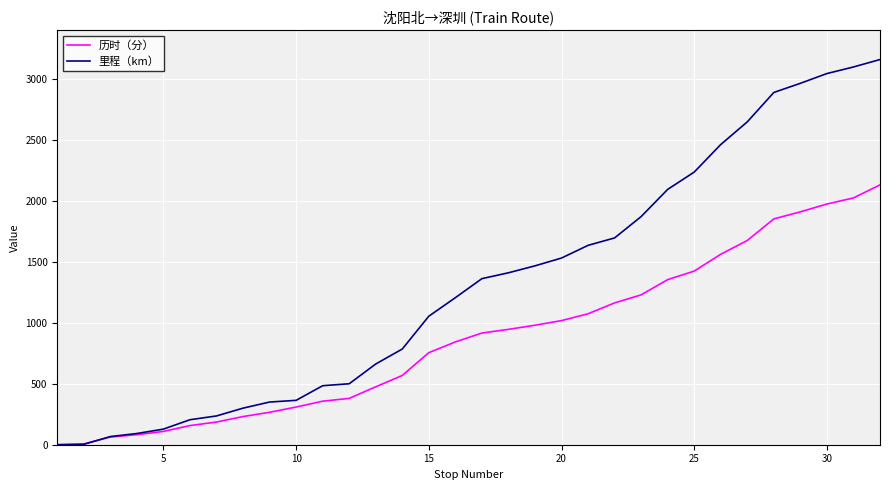

What is the highest value of the 历时（分） series?

2131